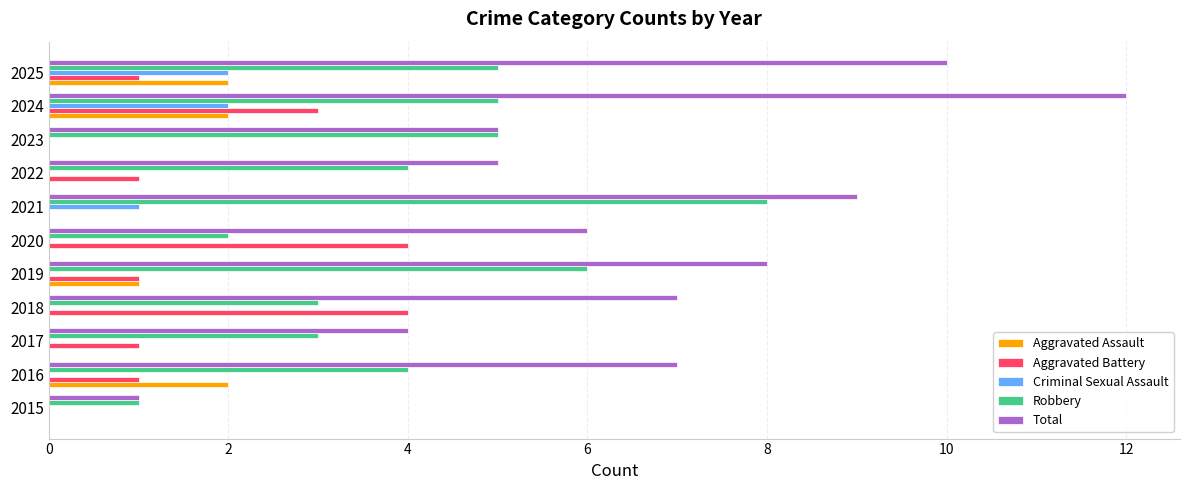

Read the Robbery value at 2021.

8